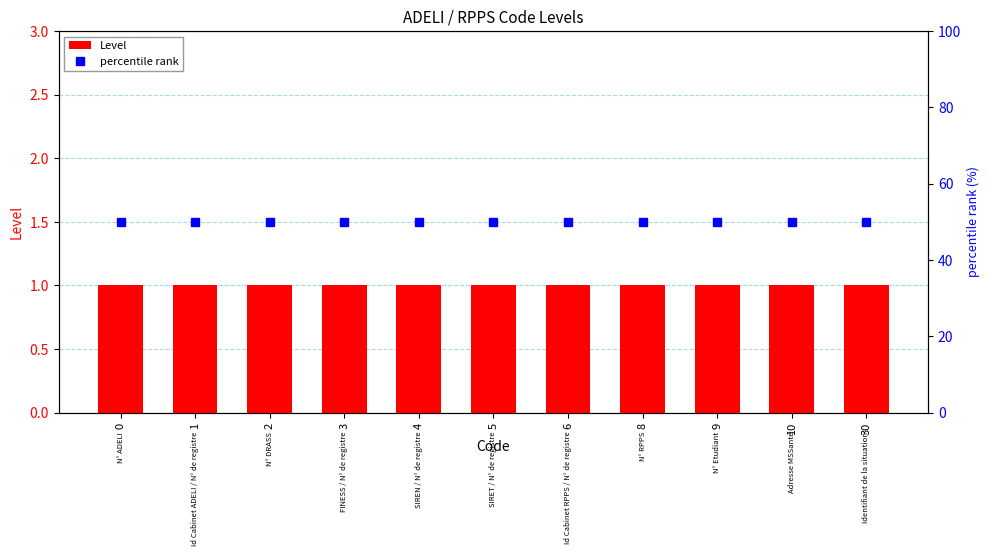

How many groups of bars are there?

11